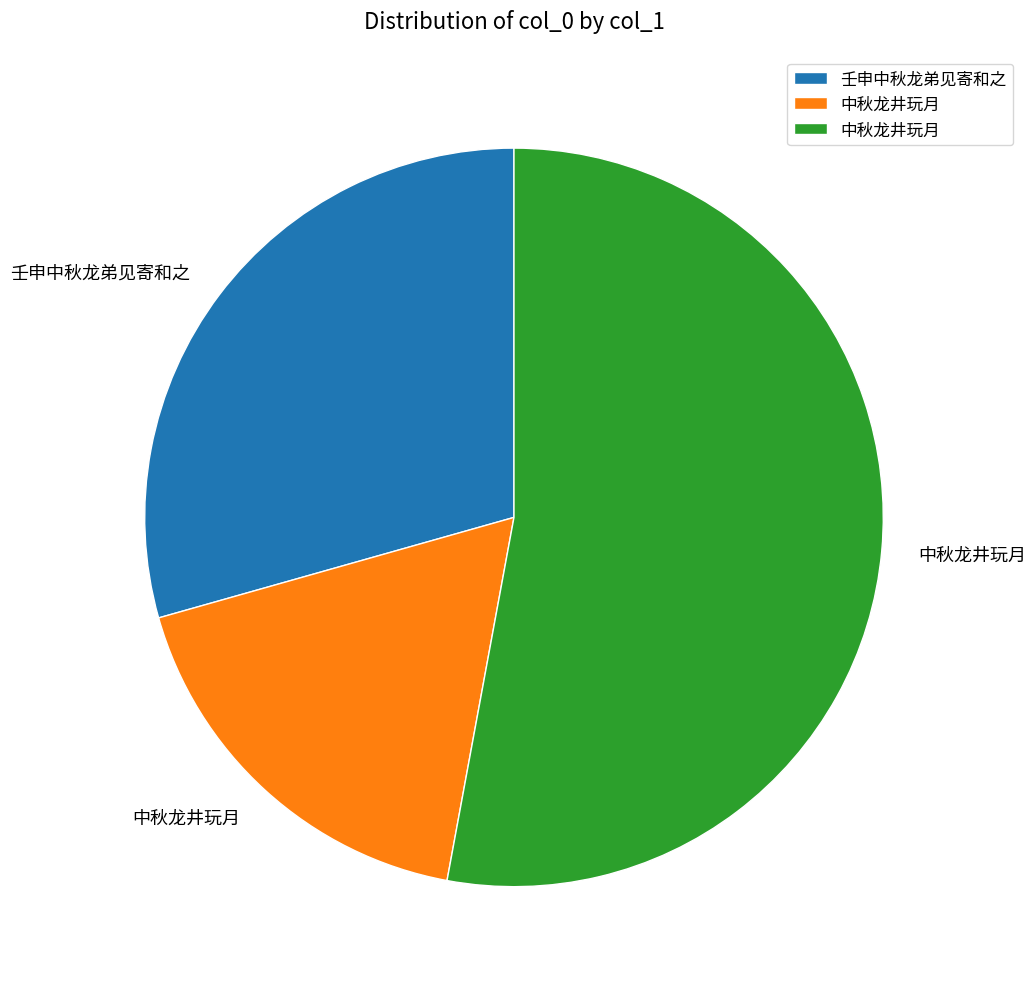

Is there a majority slice in this chart?

Yes